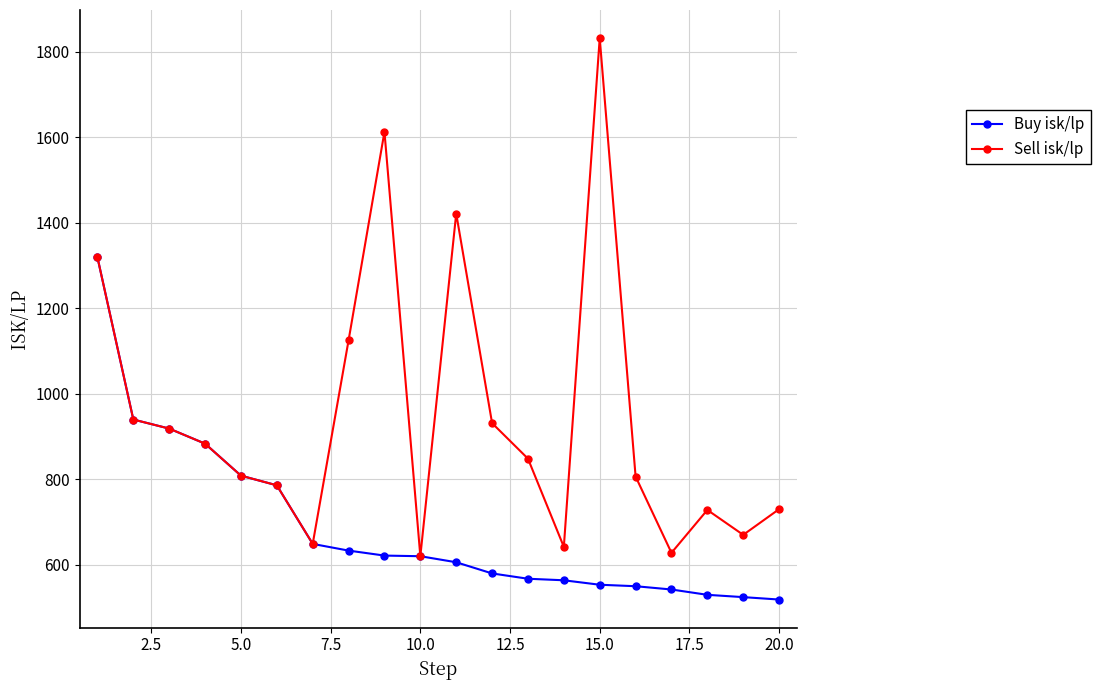

At how many categories does at least one series exceed 1172?

4